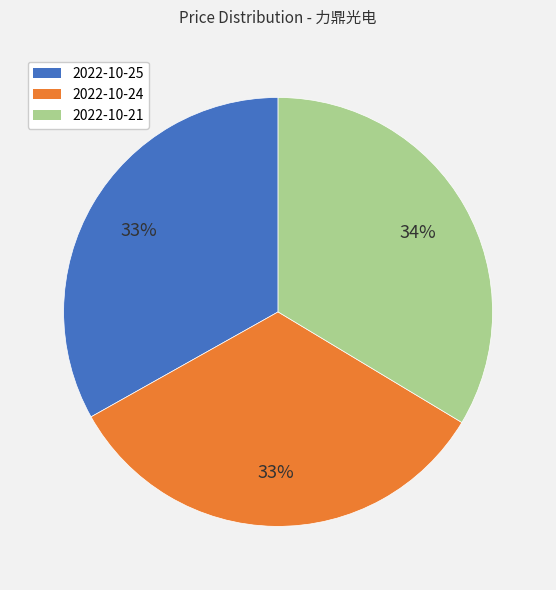

To the nearest percent, what percentage of the pie is 2022-10-24?

33%